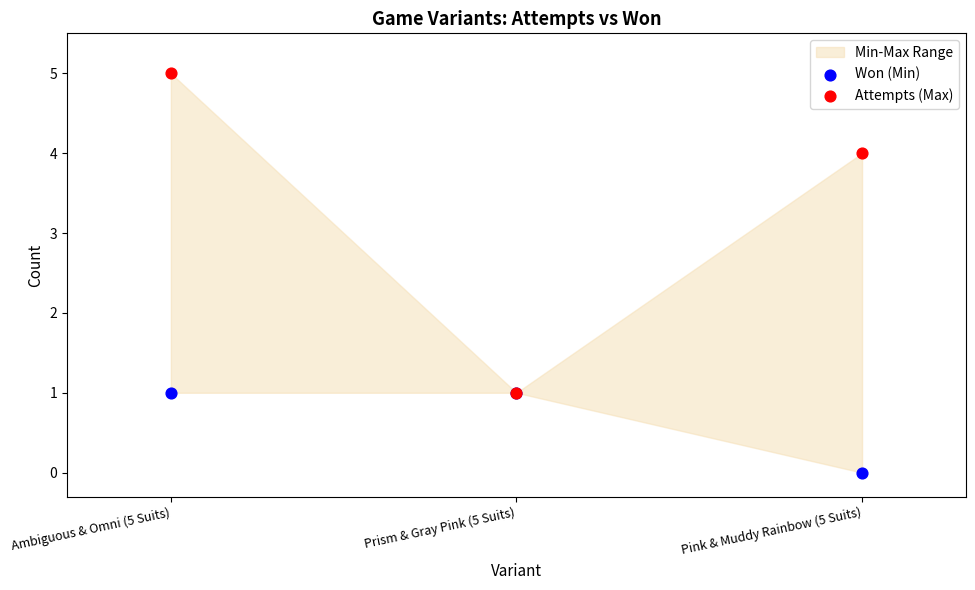

Which series contains the lowest Y value?

Won (Min)